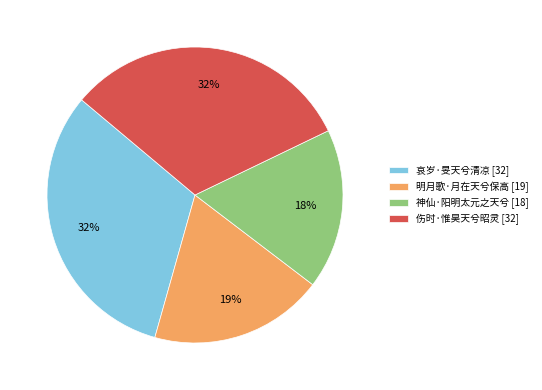

Is the sum of 明月歌·月在天兮保高 and 伤时·惟昊天兮昭灵 greater than half?

Yes